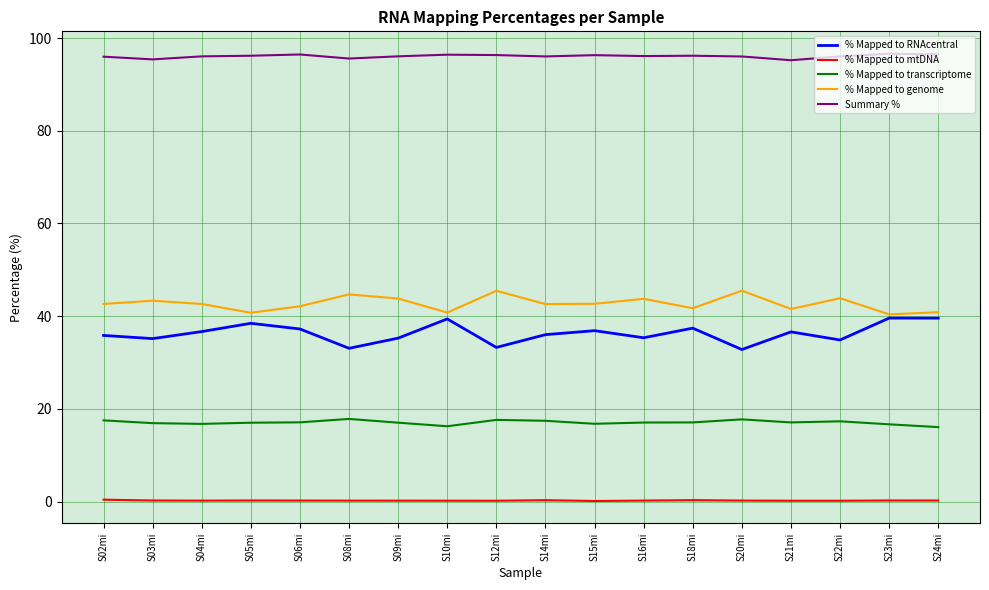

What is the lowest value of the % Mapped to transcriptome series?

16.1